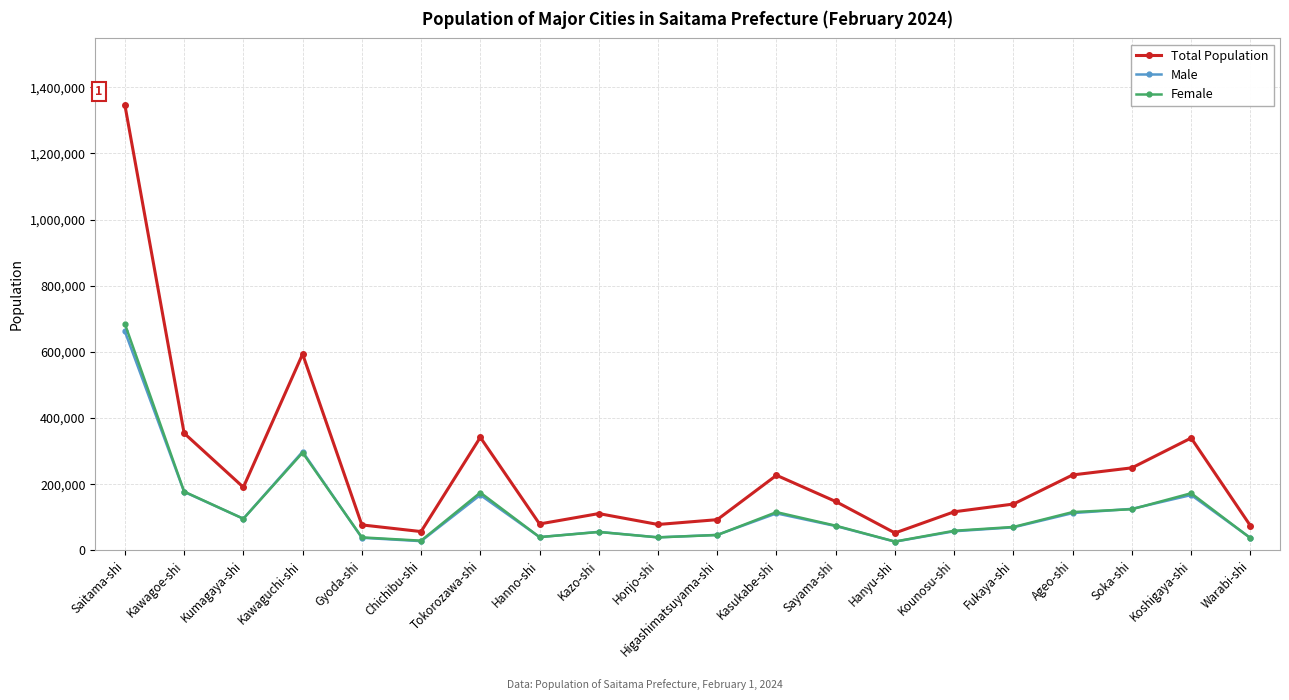

Count the number of categories in the chart.

20